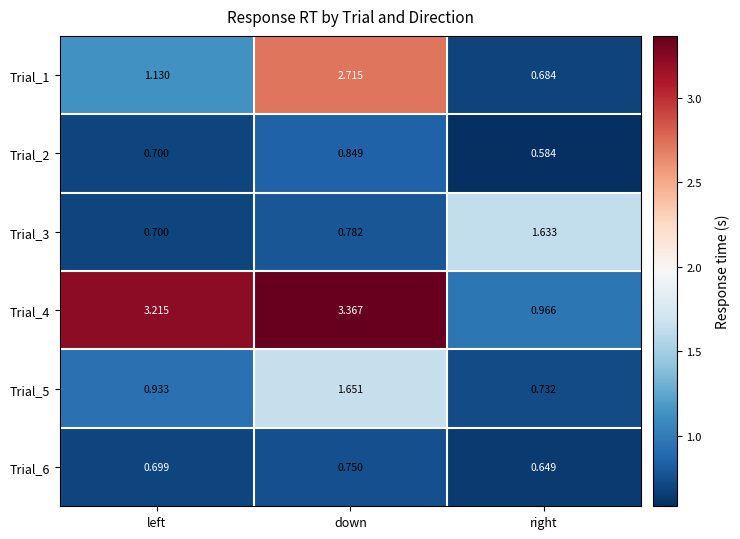

At which category is the sum across all series the highest?

down